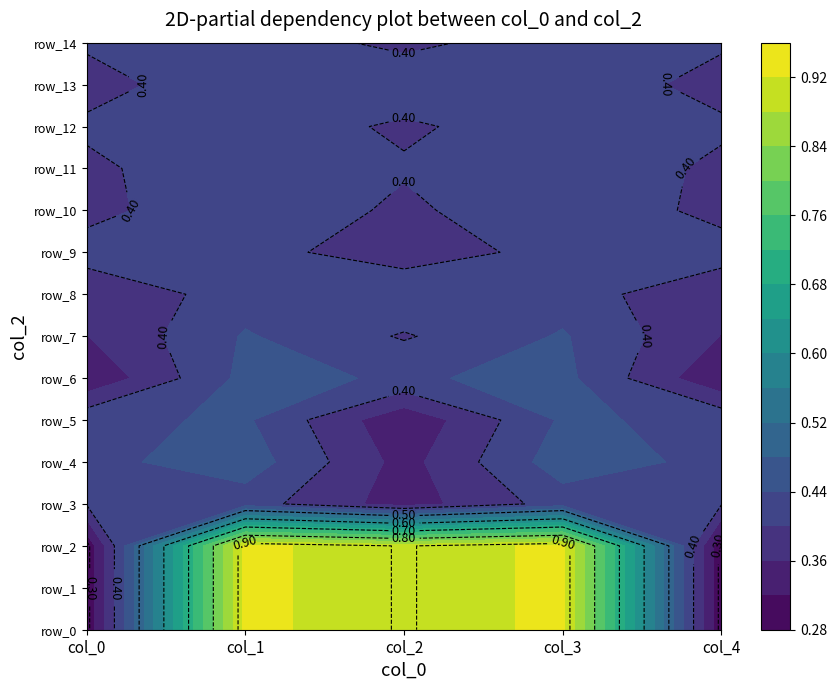

What is the total value across all series at 2?

7.4